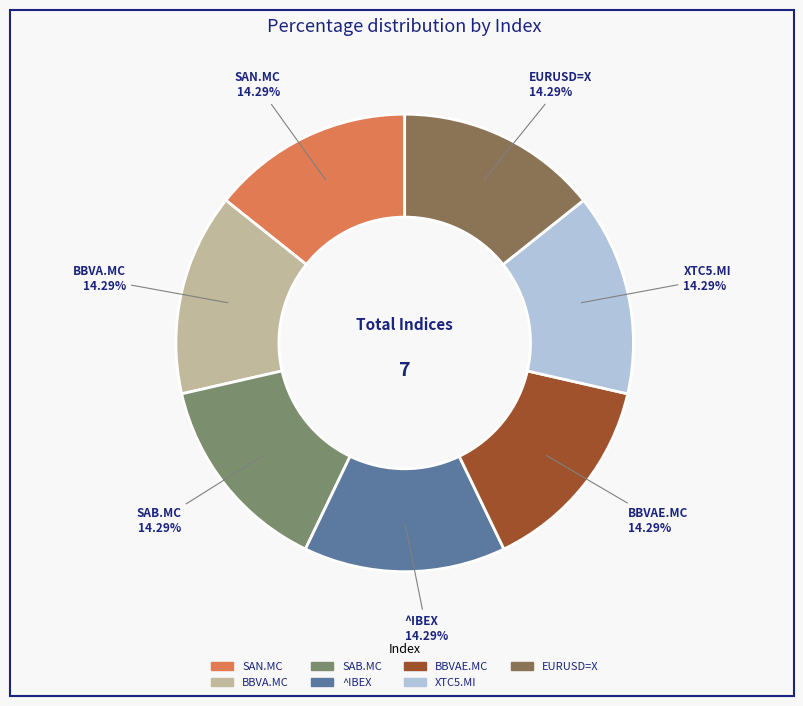

Is there a majority slice in this chart?

No